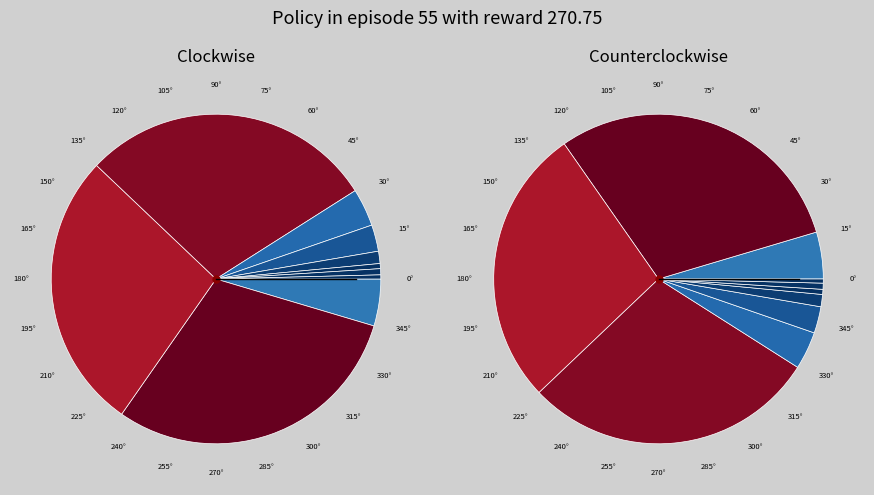

To the nearest percent, what is the combined percentage of Plan 2 and Plan 4?

31%